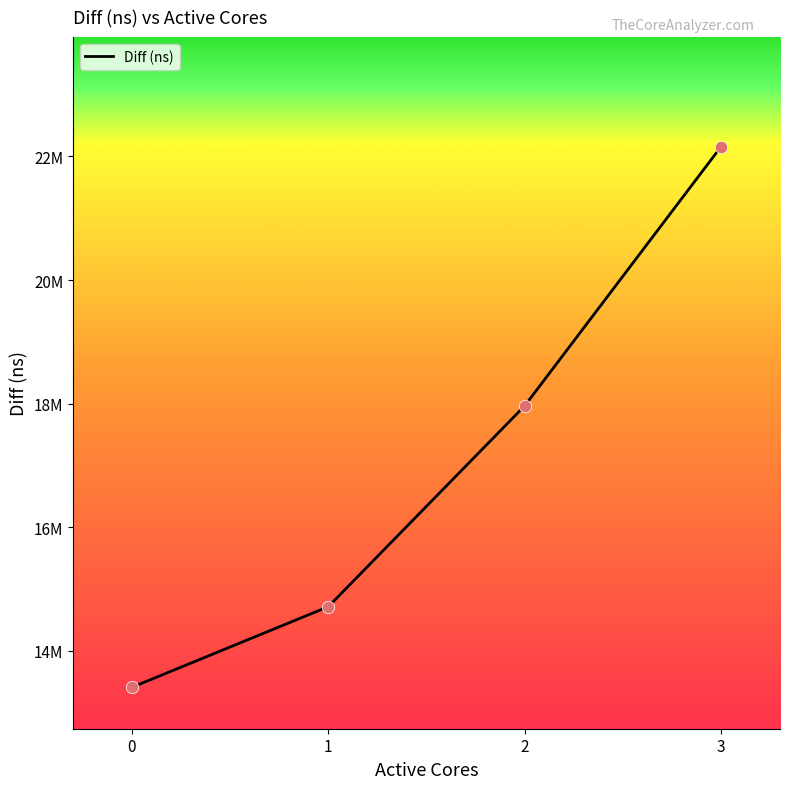

Does the chart have visible grid lines?

No